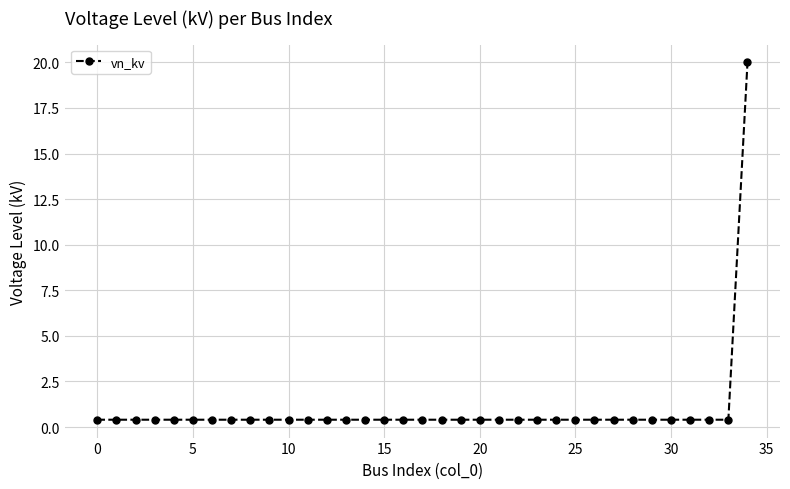

What is the difference between the maximum and second lowest values?

19.6